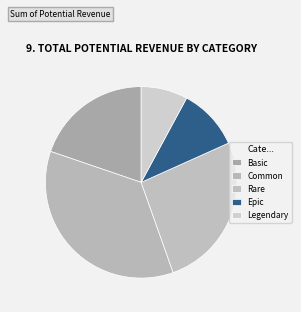

Does any single category account for the majority?

No